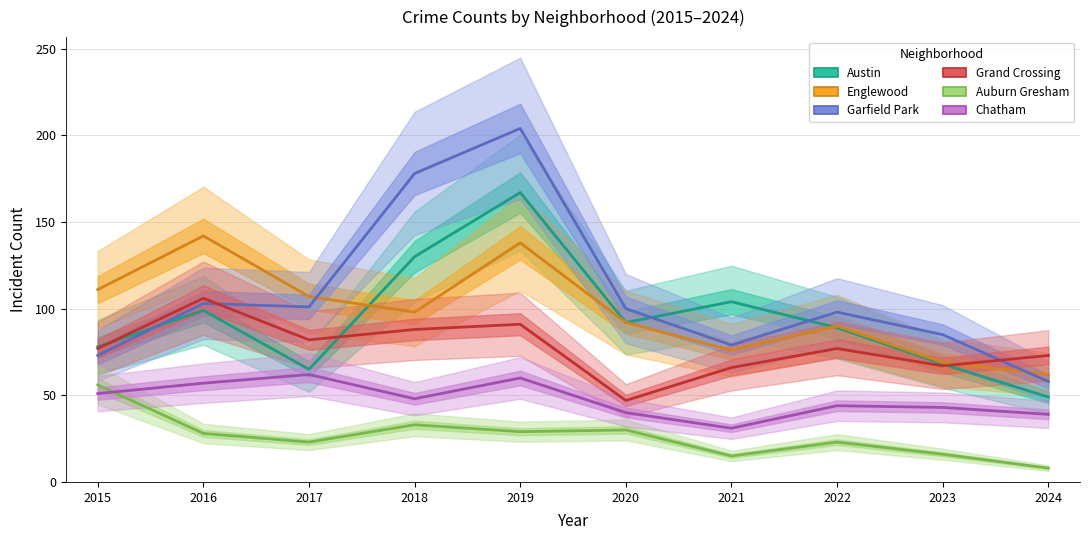

True or false: Austin has more than 2 interior local peaks.

True